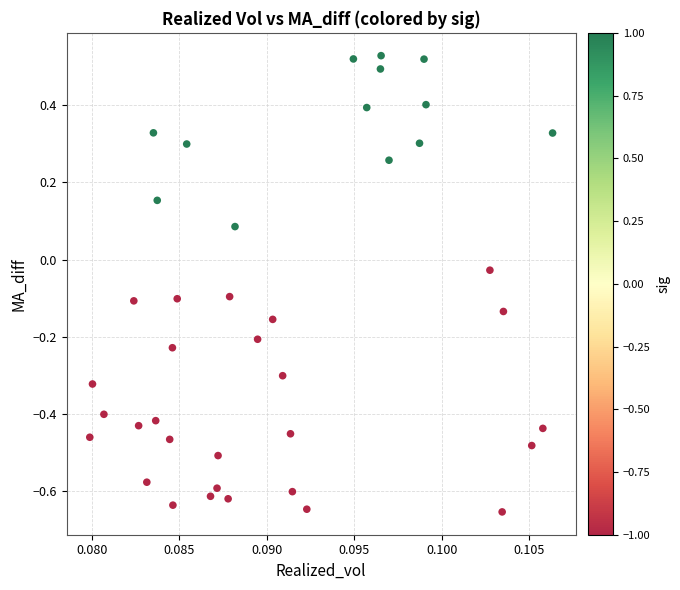

What is the range of Y values (max minus min)?

1.2